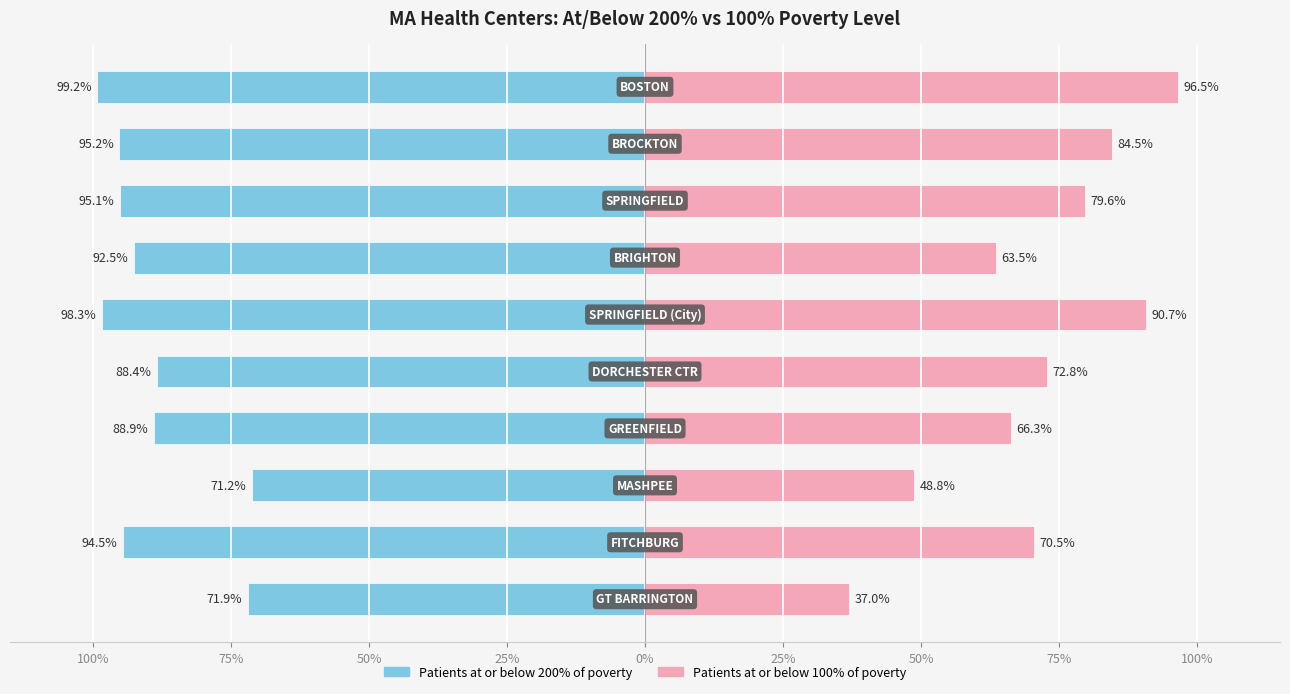

Where is Patients at or below 200% of poverty nearest to the value 0?

MASHPEE